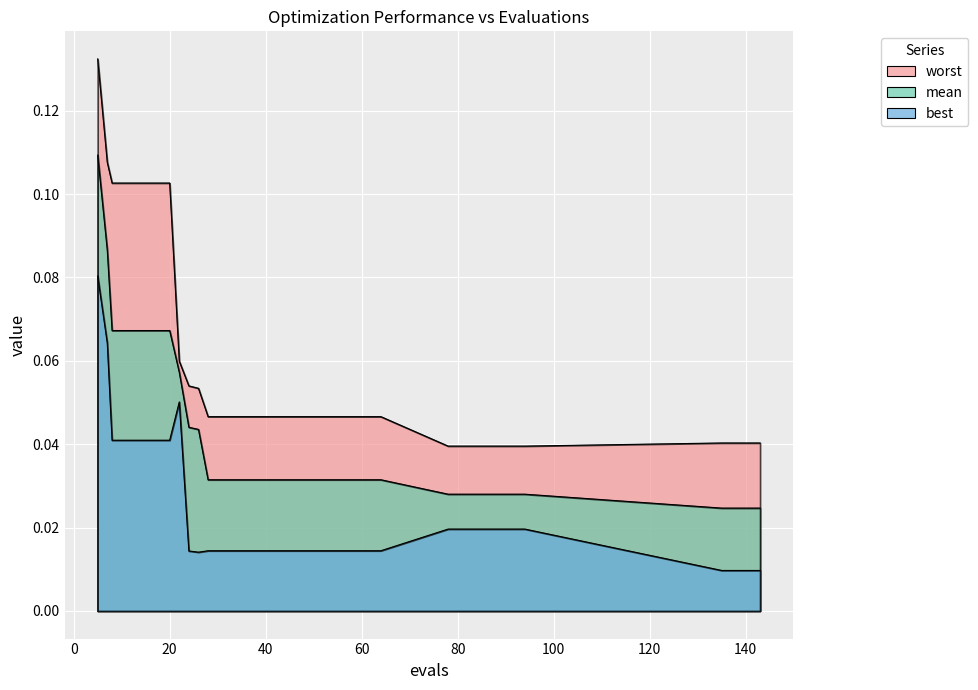

What is the total value across all series at 52?

0.1